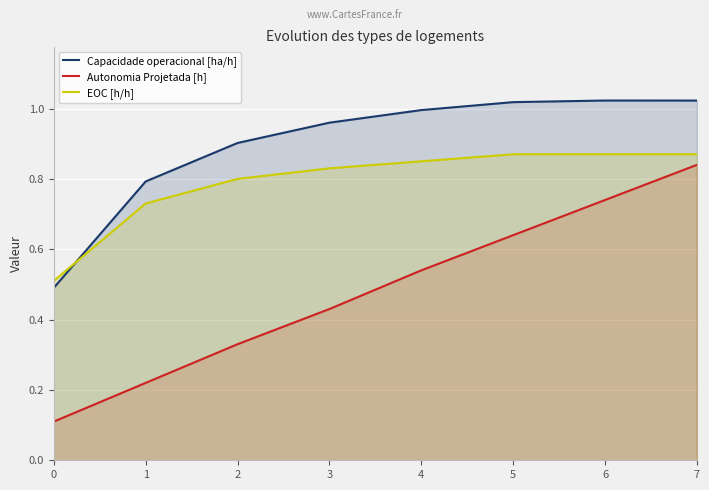

Is it true that EOC [h/h] equals 1.2 at 6?

False